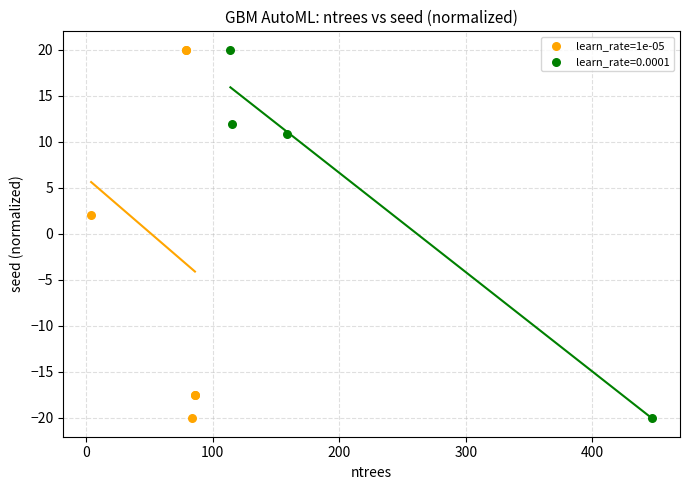

What are all the series names shown in the legend?

learn_rate=1e-05, learn_rate=0.0001